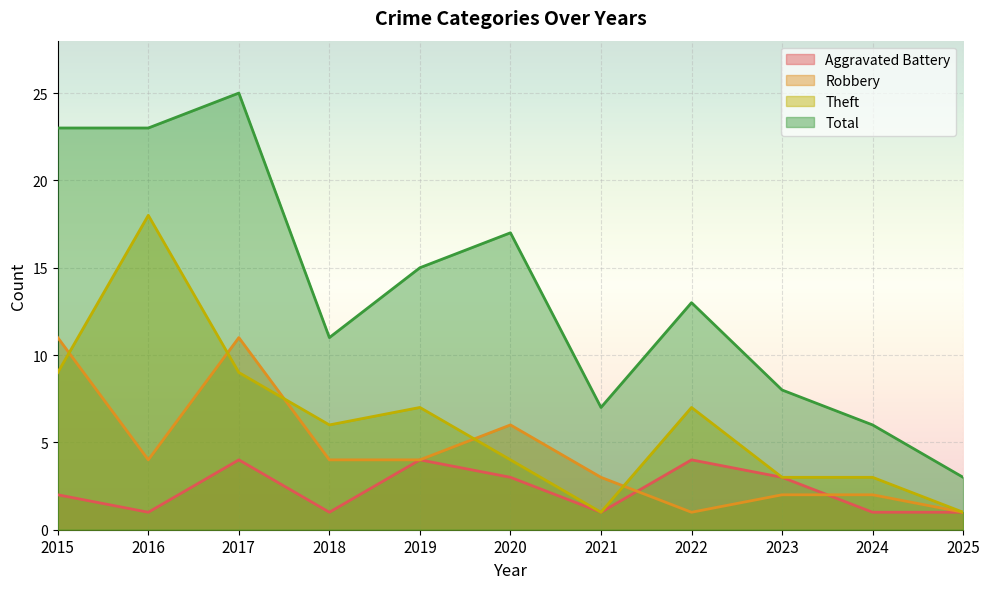

Which category has the lowest value in the Aggravated Battery series?

2016